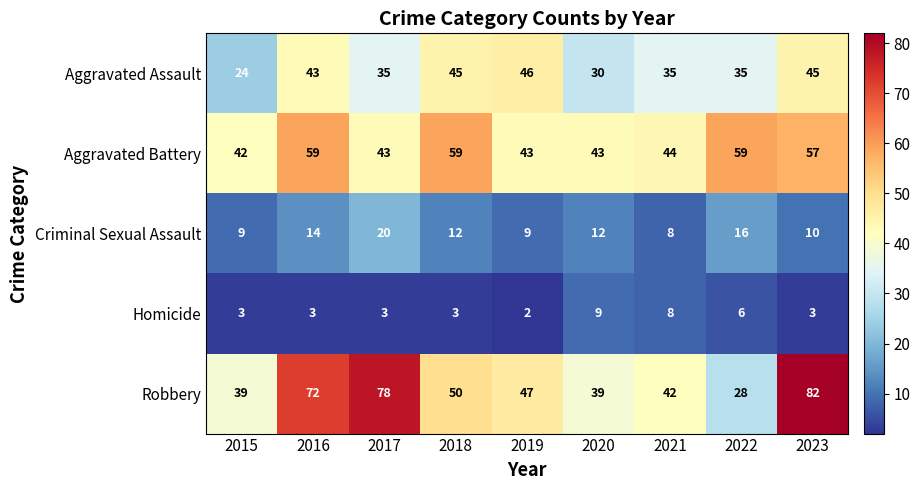

At which category is the sum across all series the highest?

2023